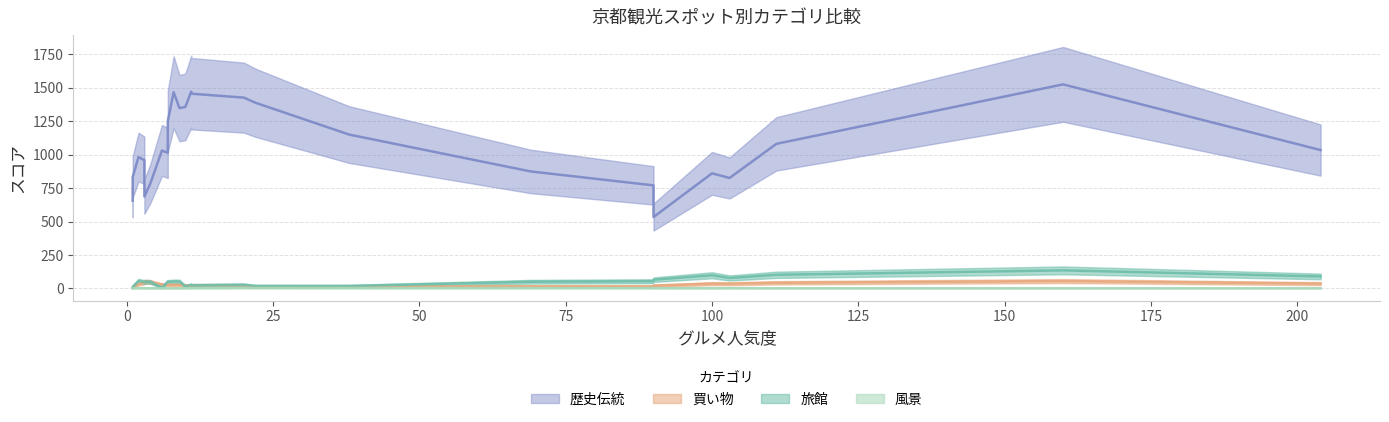

What is the minimum value for 買い物?

3.0